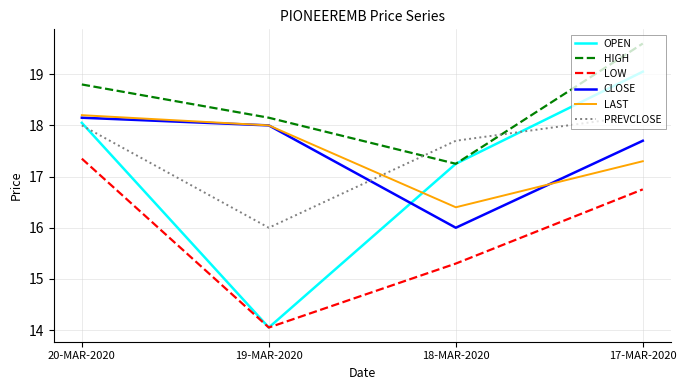

Does the chart display data point markers on the line(s)?

No